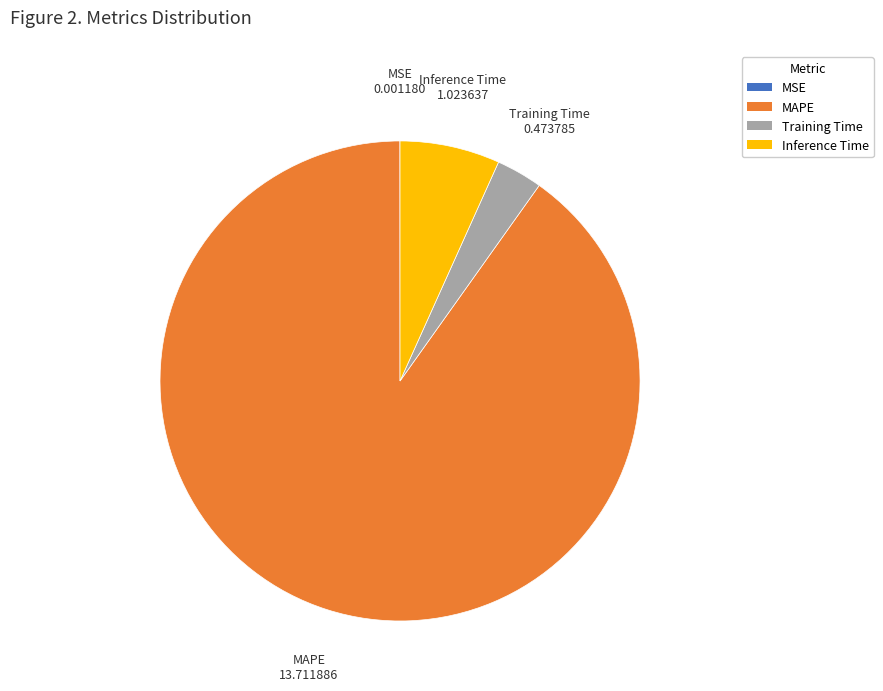

The MAPE slice represents 99% of the pie. True or false?

False